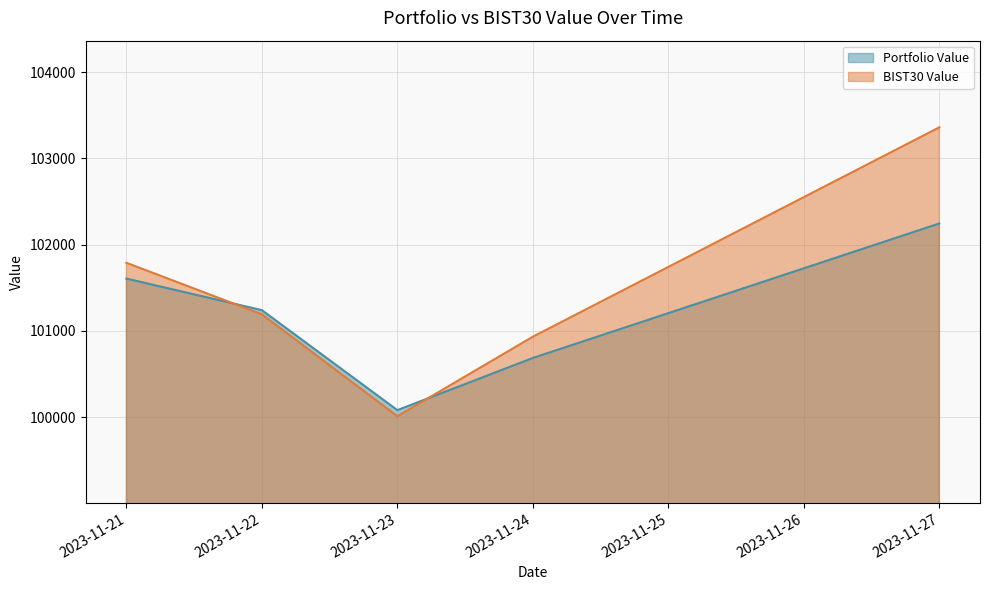

What is the difference between the BIST30 Value values at 2023-11-21 and 2023-11-27?

1571.4